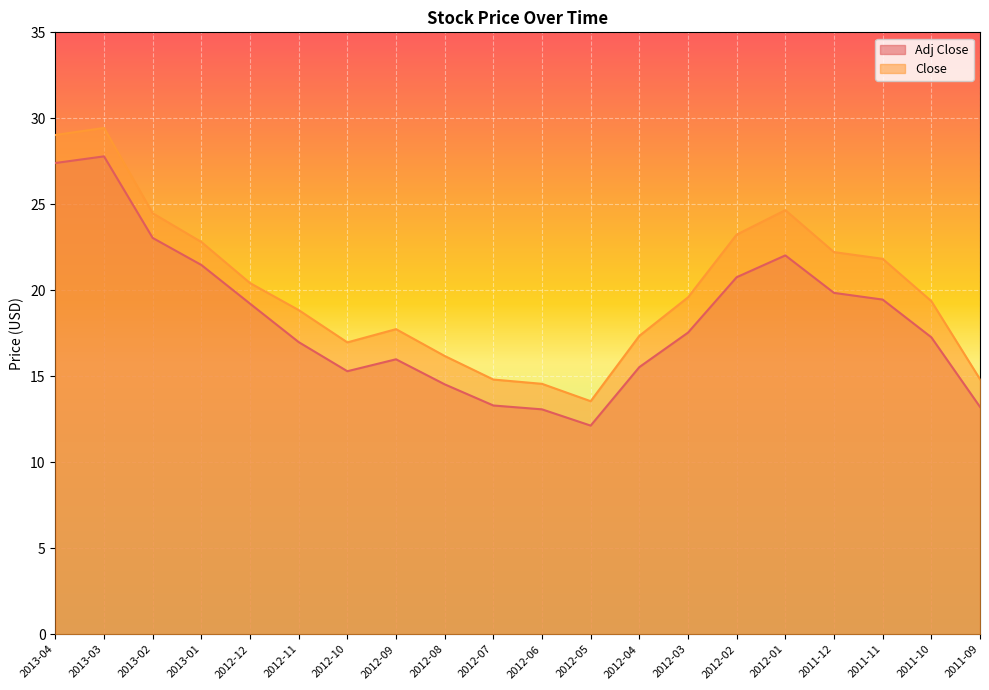

Between 2012-04 and 2011-10, which is larger?

2011-10